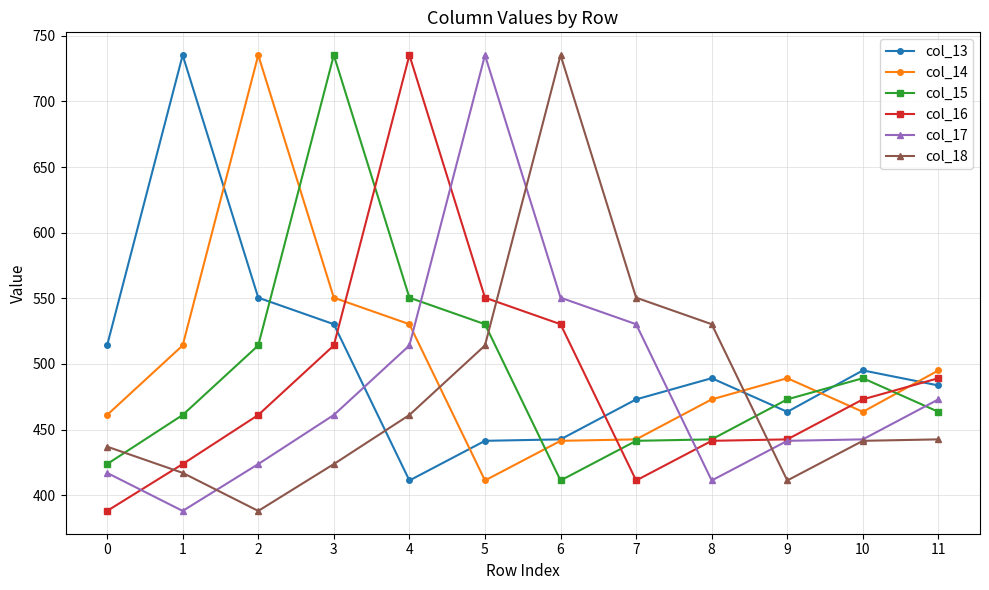

The value of col_13 at 1 is 735.3. True or false?

True